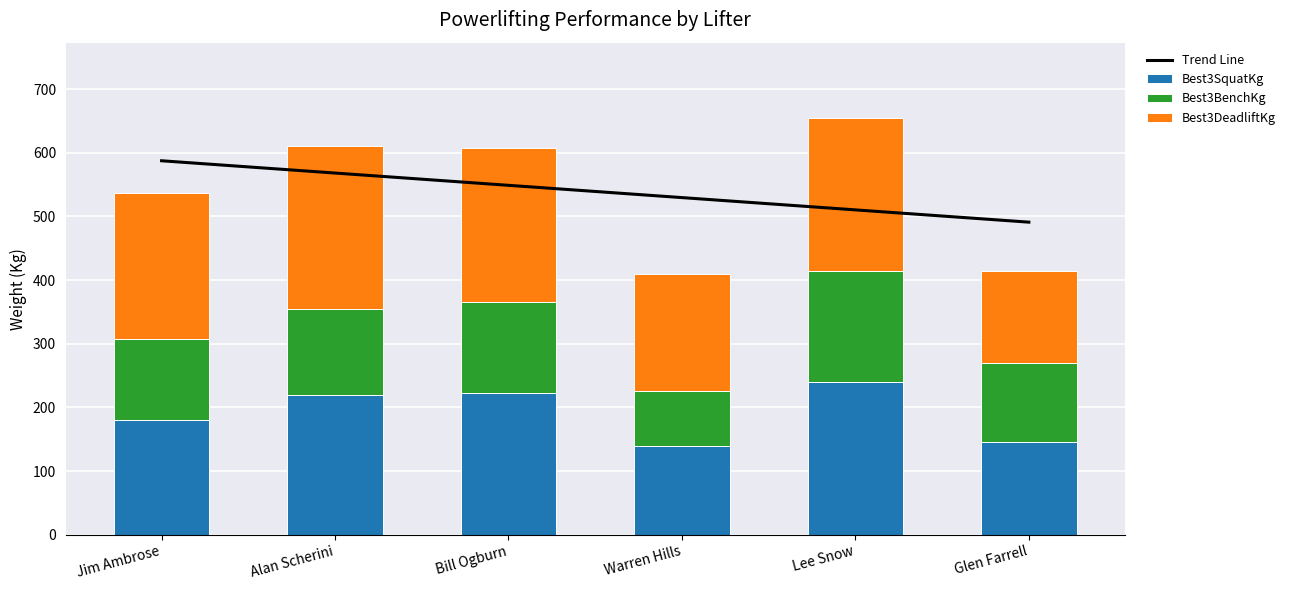

How many categories are shown in the chart?

6